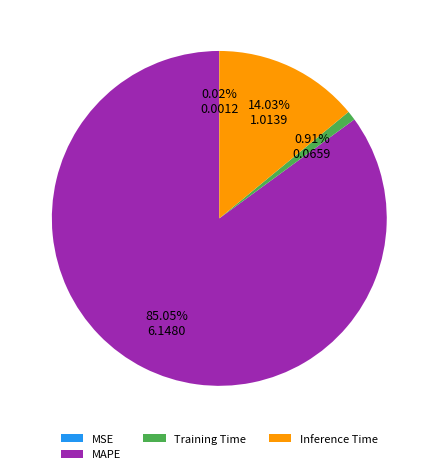

Which slice is the largest?

MAPE